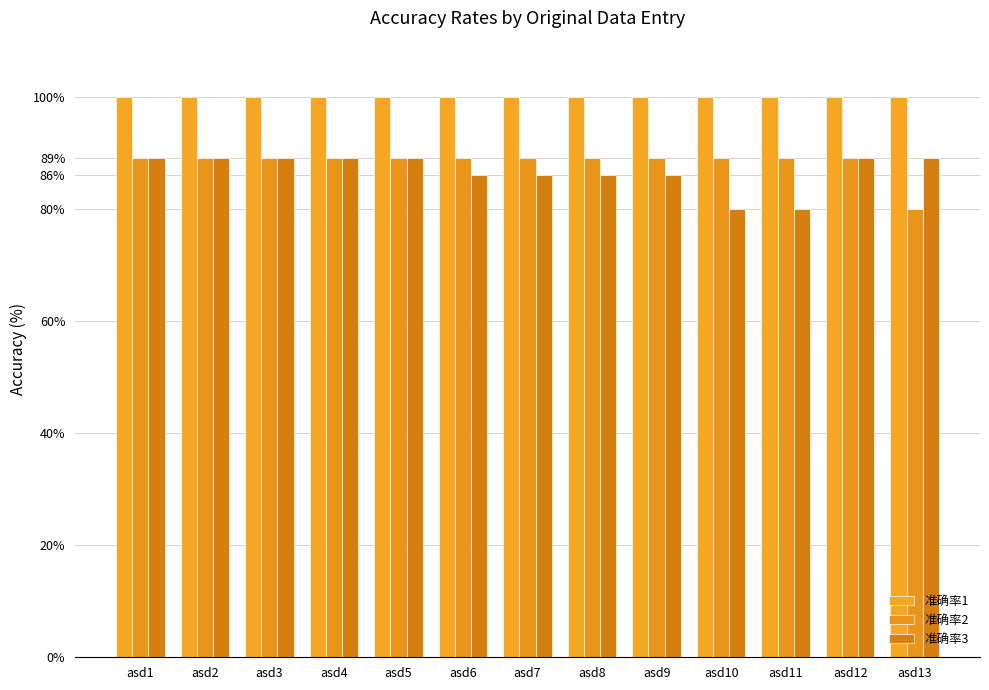

At which label is 准确率3 closest to 84?

asd6